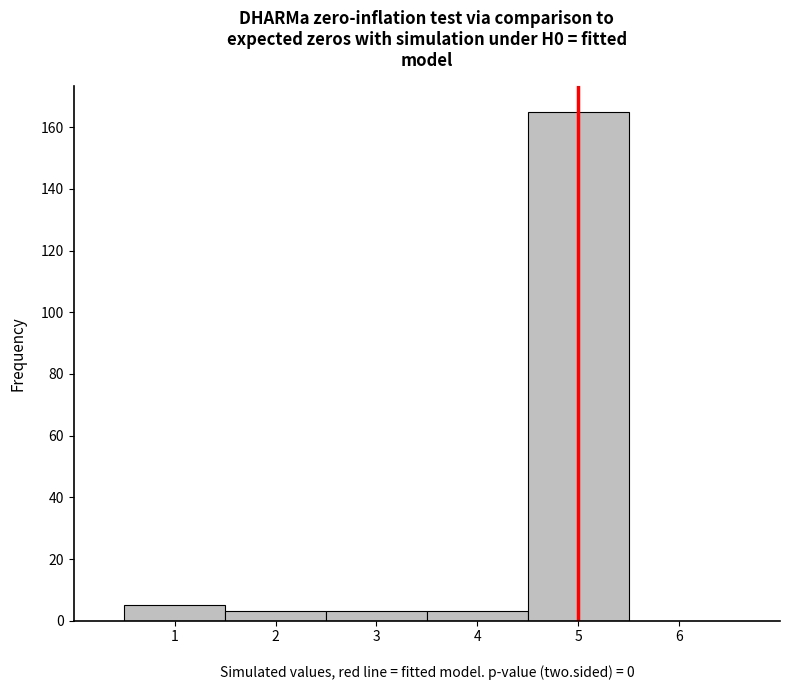

Reading left to right, list every bar in this chart as the range it spans on the x-axis followed by its height. The values are not printed on the chart, so give them approximately, as read against the axis.

0.5 to 1.5: 6
1.5 to 2.5: 4
2.5 to 3.5: 4
3.5 to 4.5: 4
4.5 to 5.5: 166